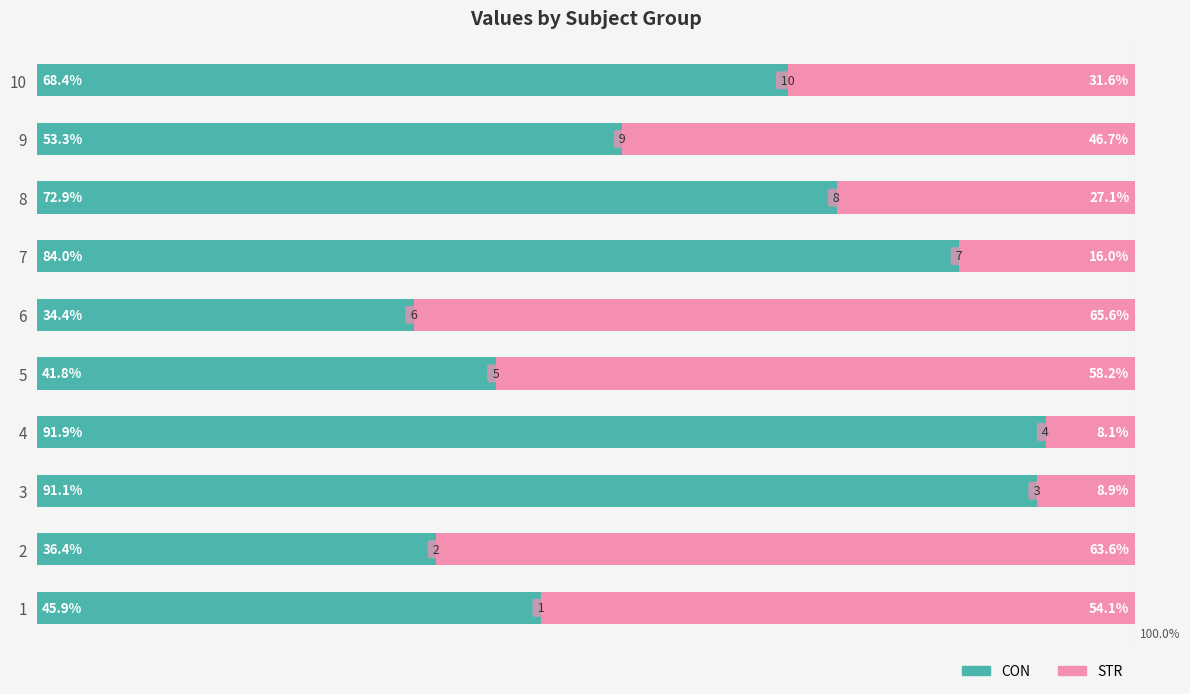

List the labels in order of CON value, largest first.

4, 3, 7, 8, 10, 9, 1, 5, 2, 6